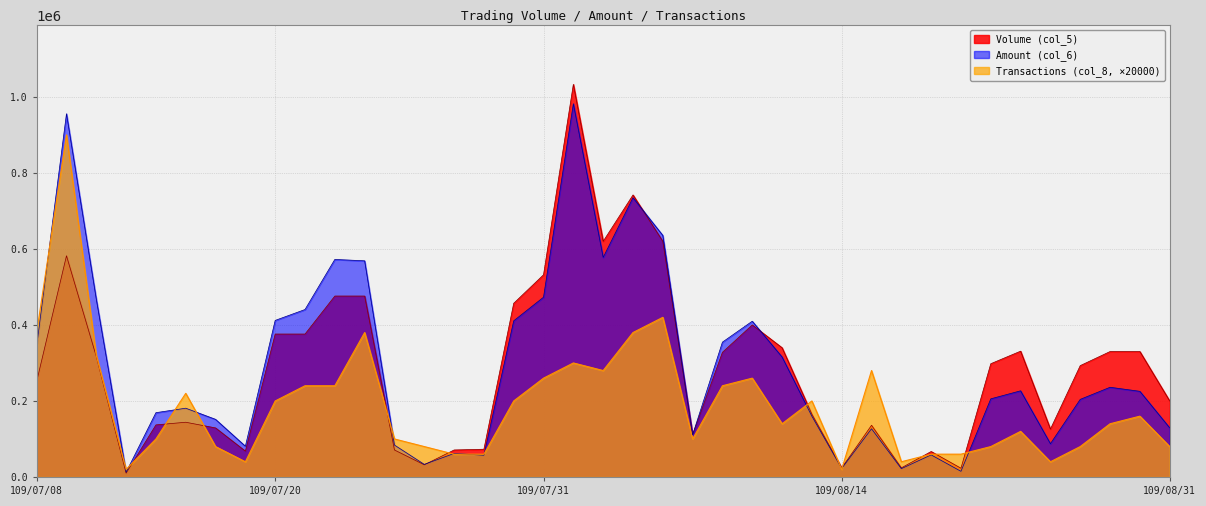

At which category is the sum across all series the highest?

109/07/09